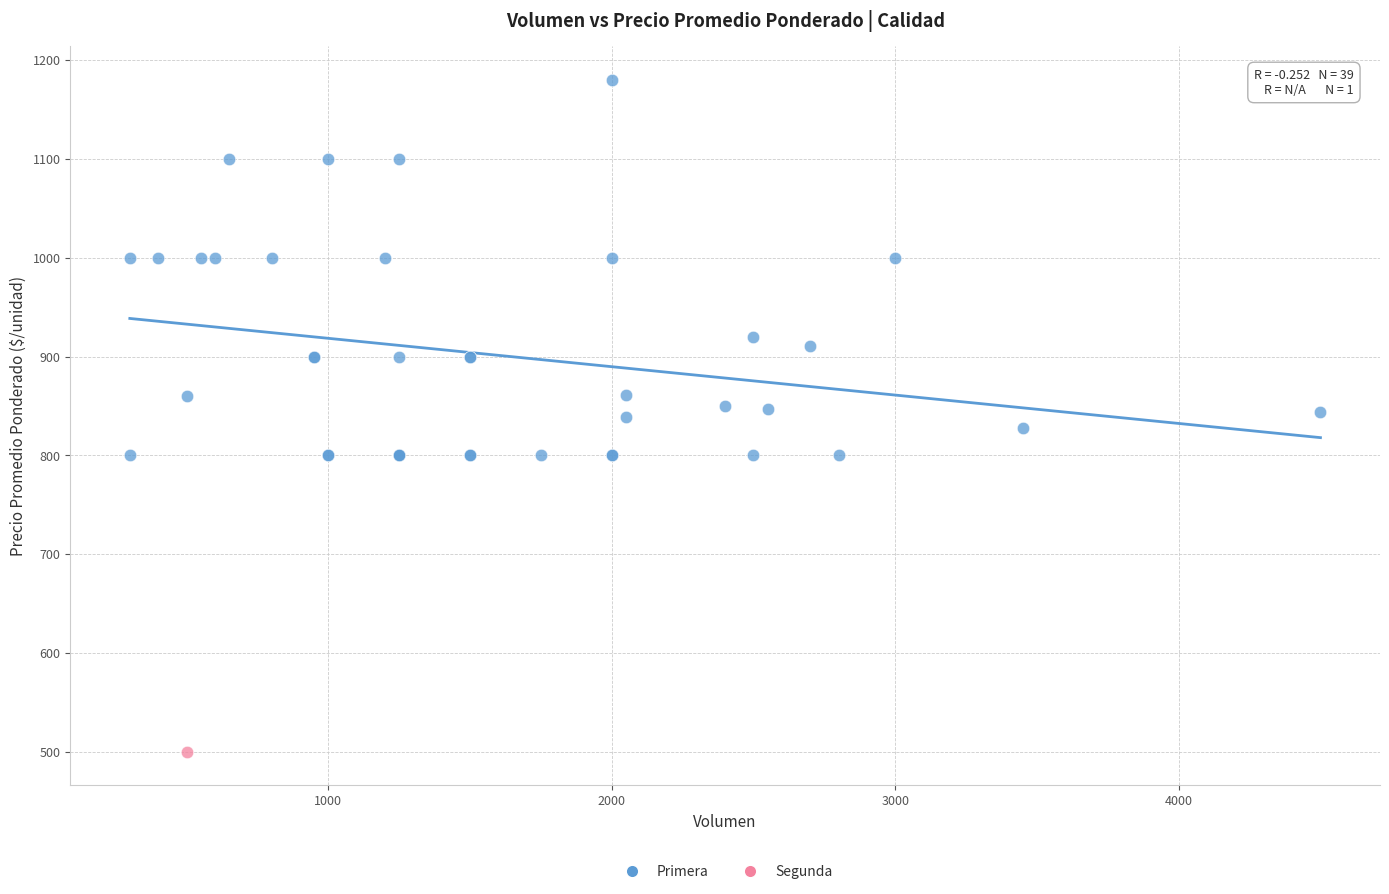

What are all the series names shown in the legend?

Primera, Segunda